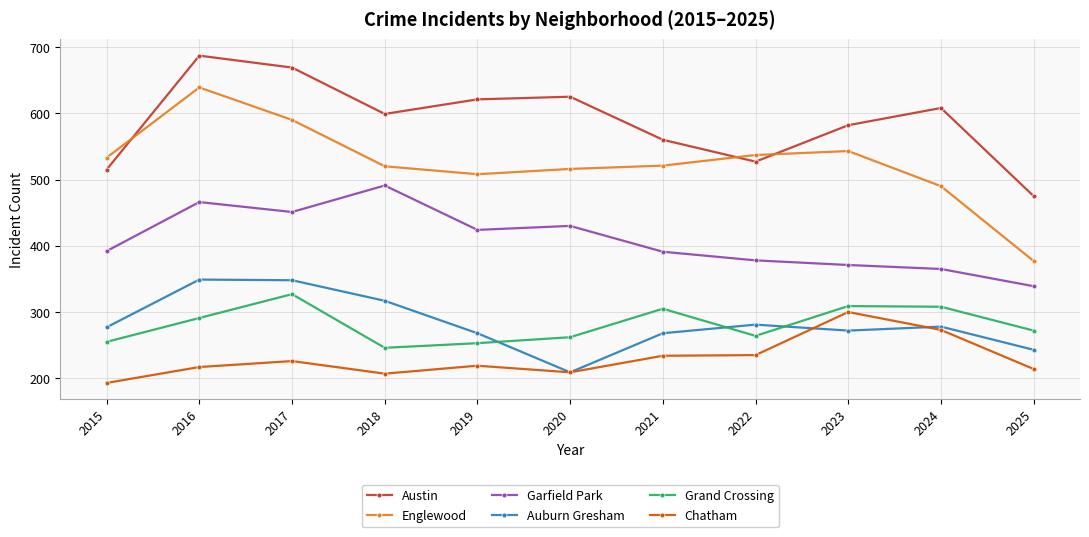

Between 2015 and 2021, which series saw the biggest shift?

Grand Crossing